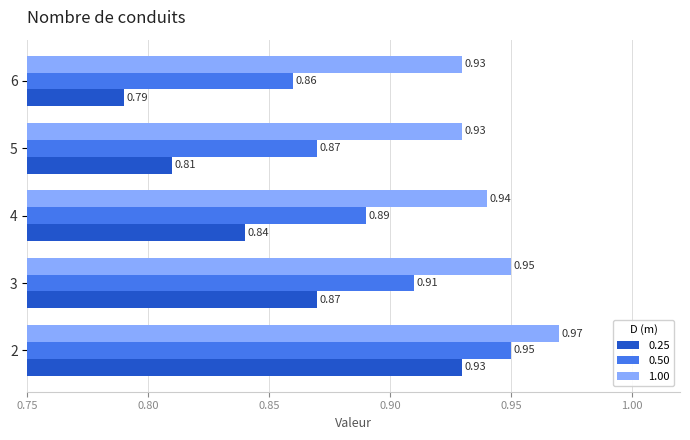

At which category does the chart reach its peak across all series?

2